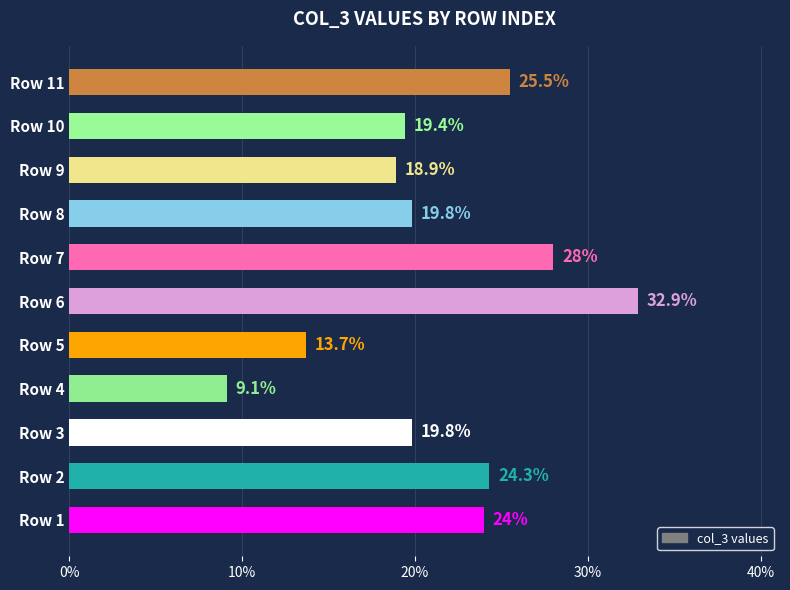

What is the difference between the second highest and minimum values?

18.9